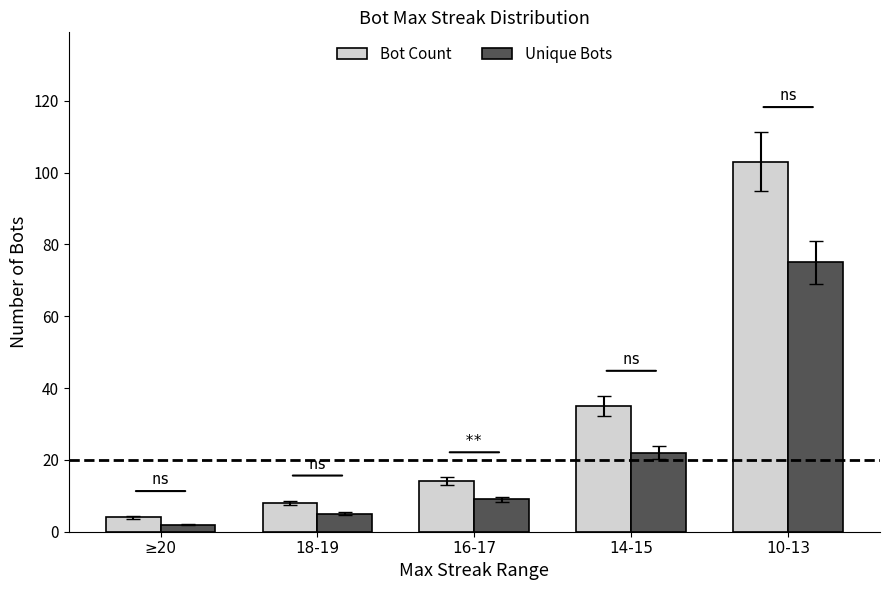

The value of Bot Count at 16-17 is 22. True or false?

False